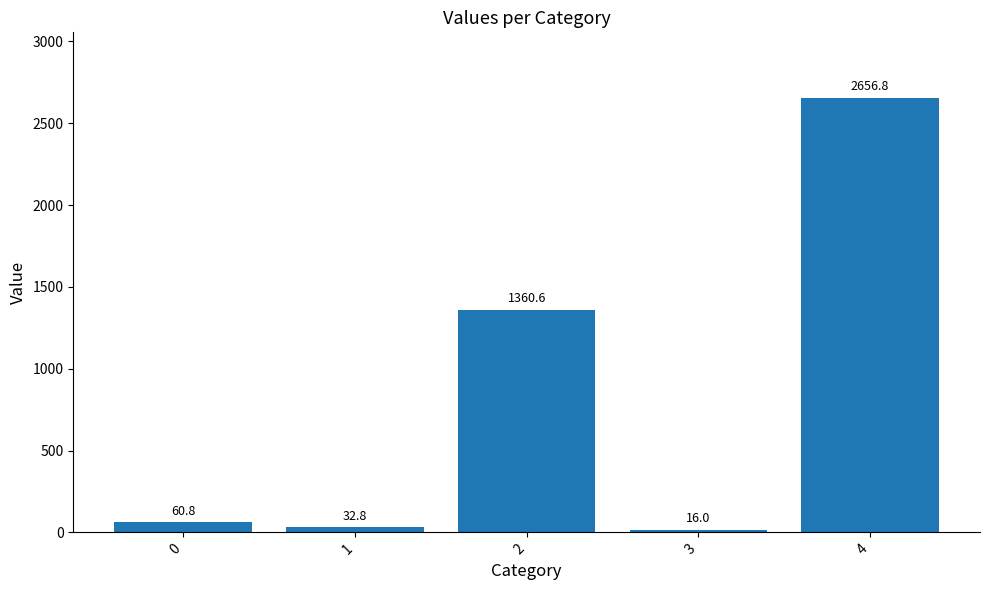

What is the change in value from 1 to 2?

+1327.8